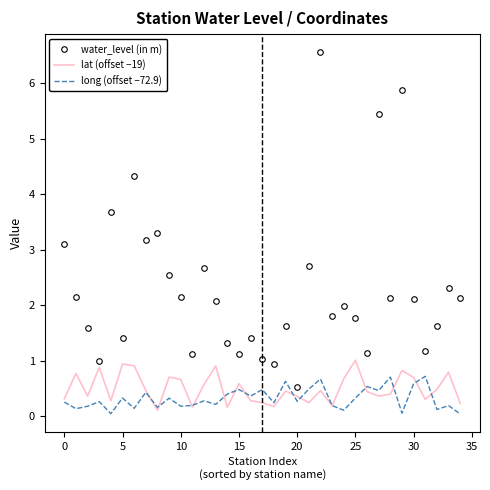

True or false: water_level (in m) and long (offset −72.9) intersect in this chart.

False